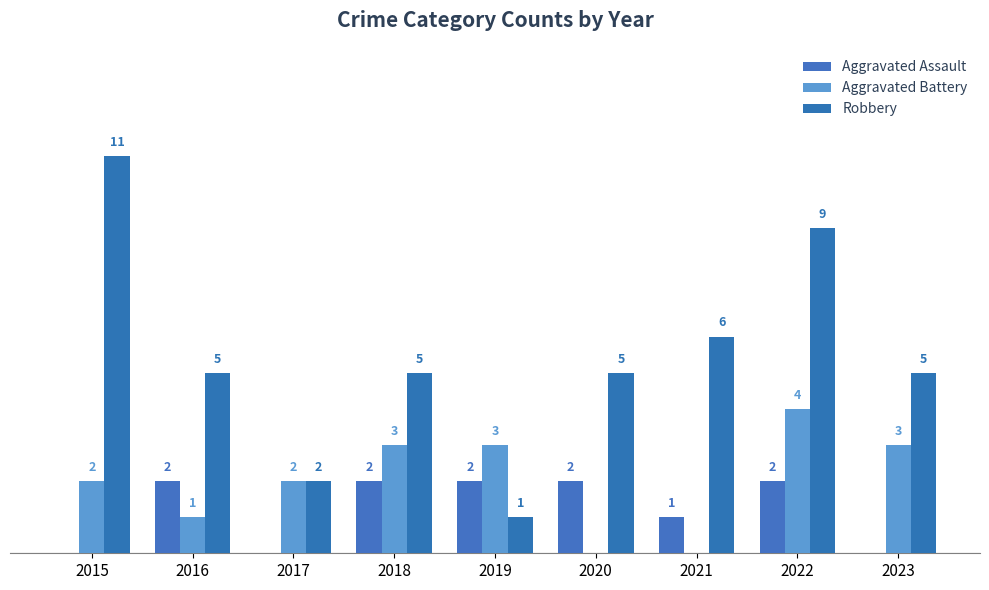

Where is Aggravated Assault nearest to the value 1?

2021